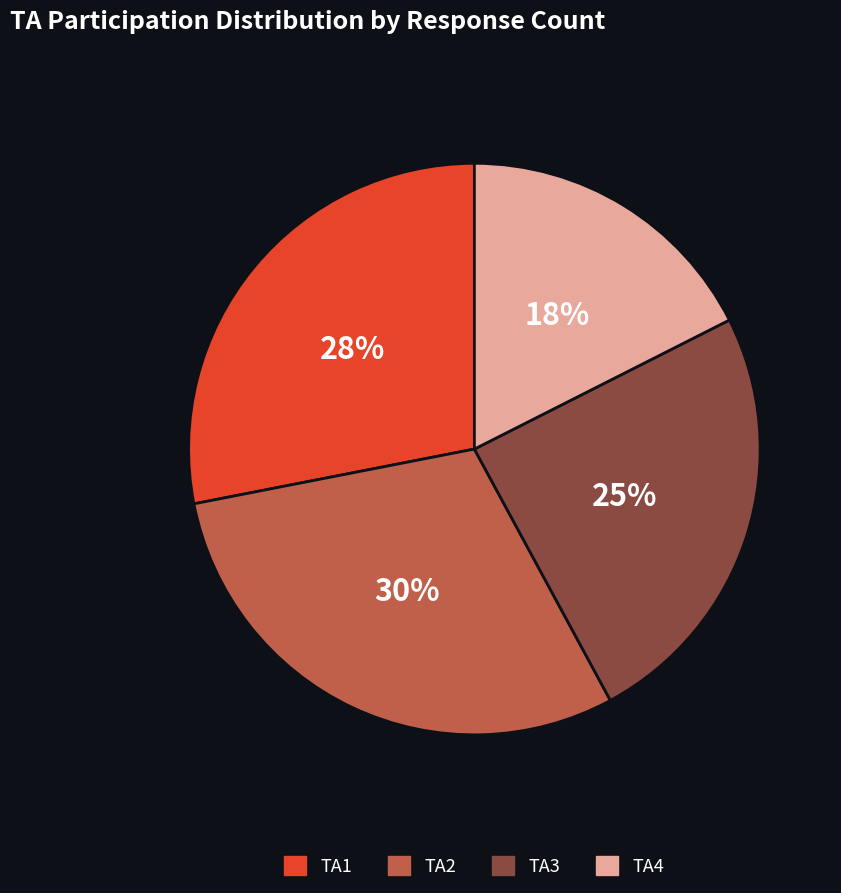

Is there any slice that represents more than half of the pie?

No